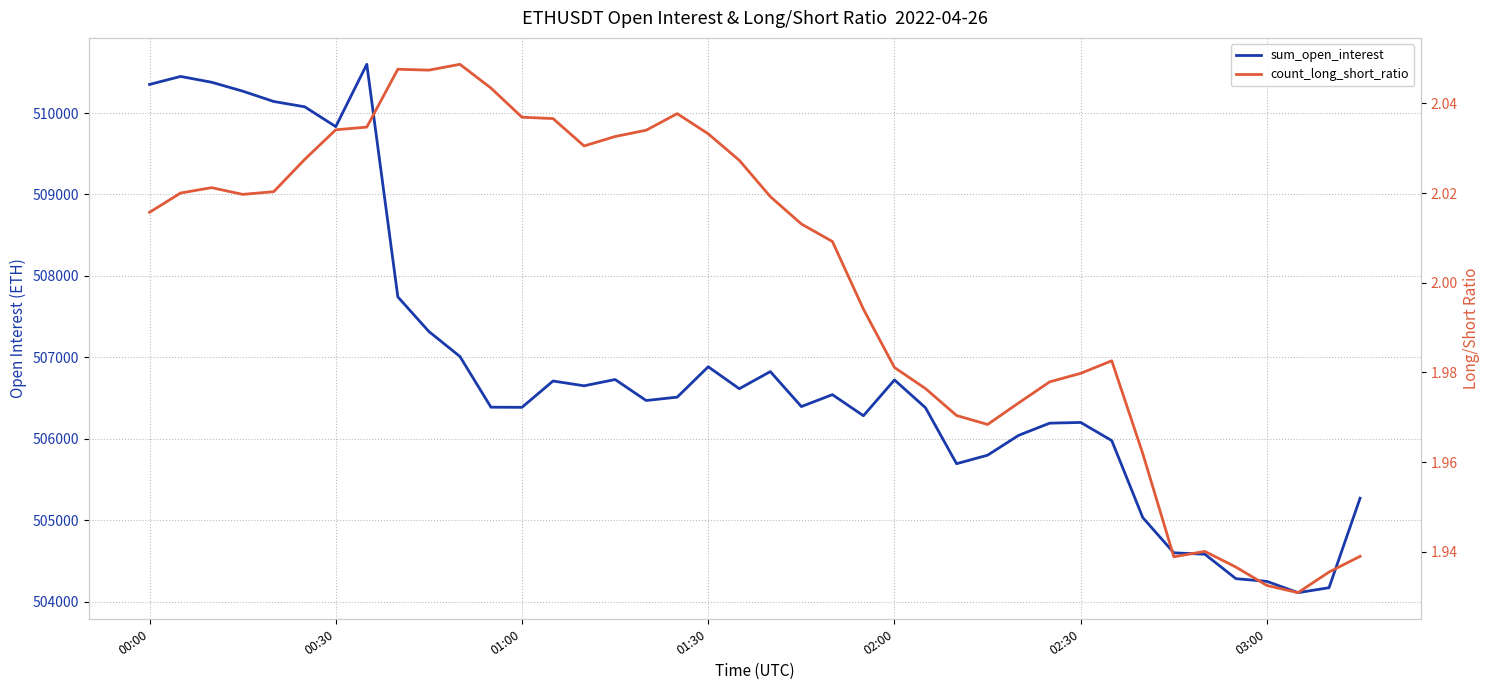

How many series are shown in this chart?

2